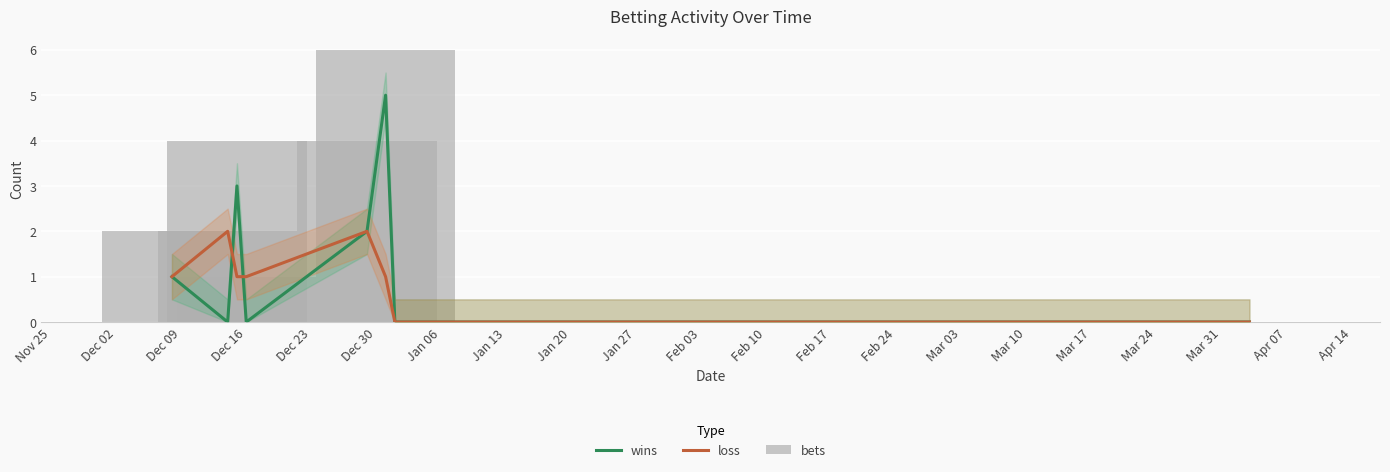

Which category has the highest value across all series?

Dec 30